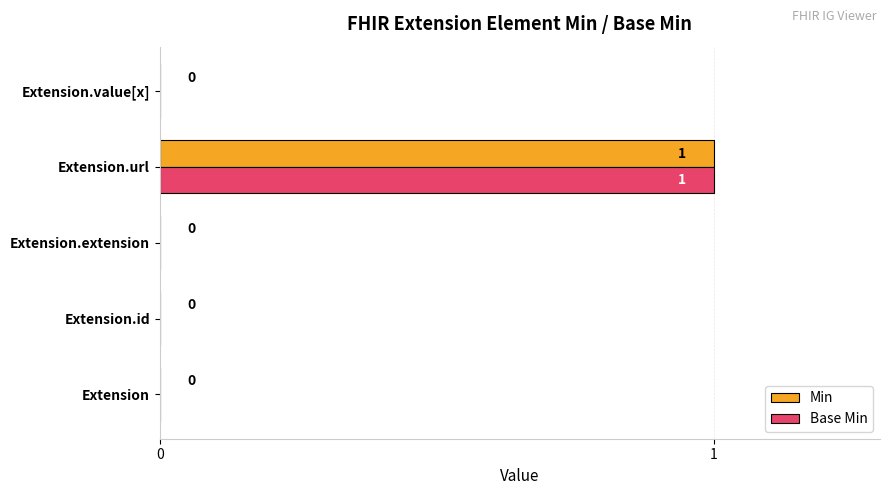

At which category is the sum across all series the highest?

Extension.url